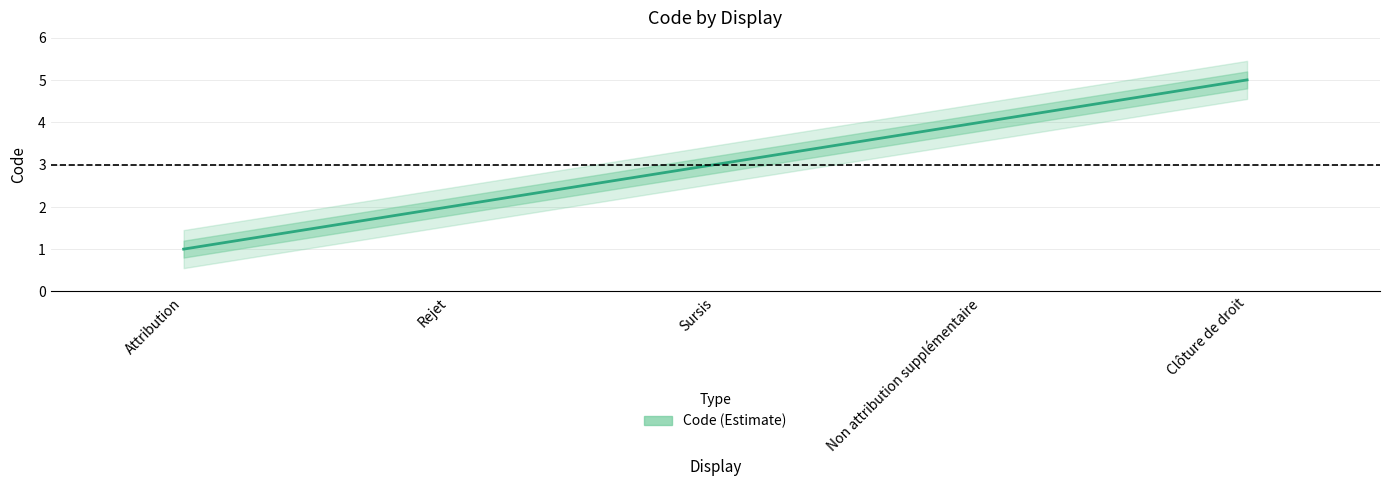

What is the sum of the values at Rejet and Sursis?

5